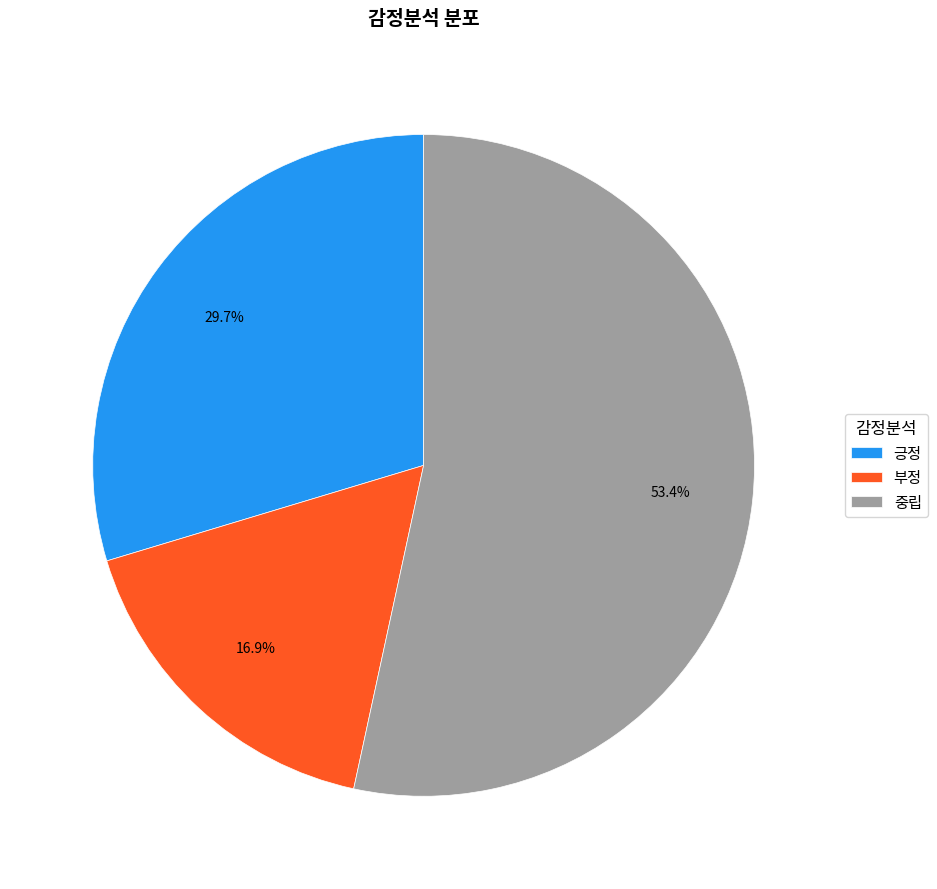

What percentage is the 부정 slice, to the nearest percent?

17%